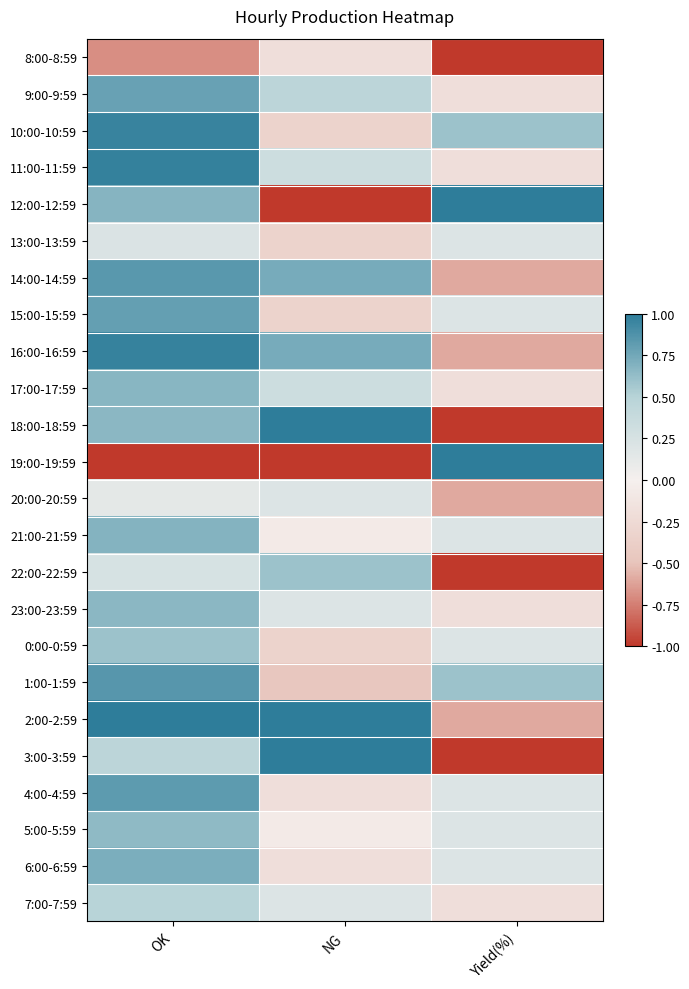

List the series in order of their peak value, highest first.

12:00-12:59, 18:00-18:59, 19:00-19:59, 2:00-2:59, 3:00-3:59, 11:00-11:59, 16:00-16:59, 10:00-10:59, 1:00-1:59, 14:00-14:59, 4:00-4:59, 15:00-15:59, 9:00-9:59, 6:00-6:59, 21:00-21:59, 17:00-17:59, 23:00-23:59, 5:00-5:59, 22:00-22:59, 0:00-0:59, 7:00-7:59, 13:00-13:59, 20:00-20:59, 8:00-8:59